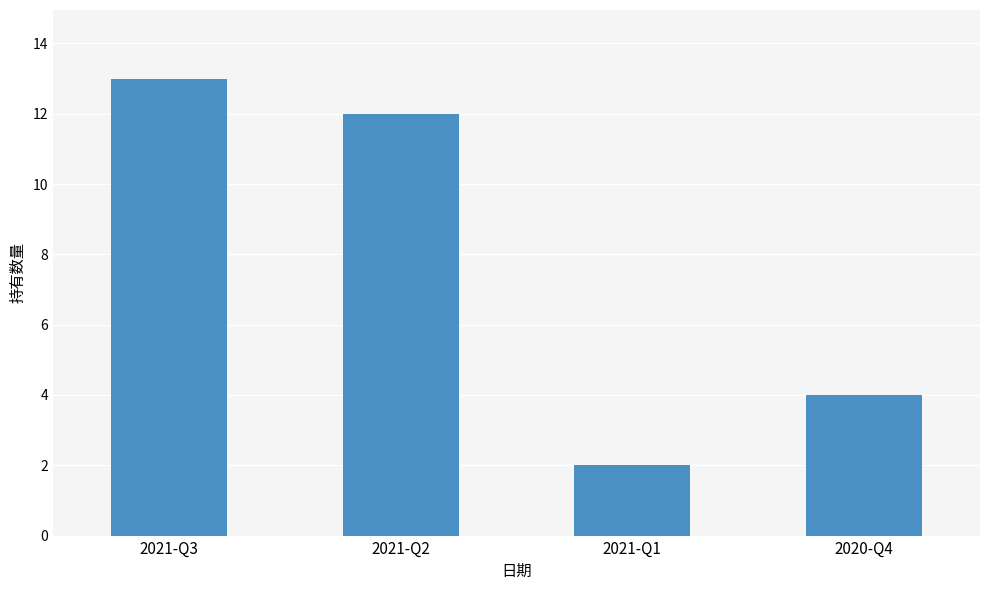

The value at 2020-Q4 is 6. True or false?

False